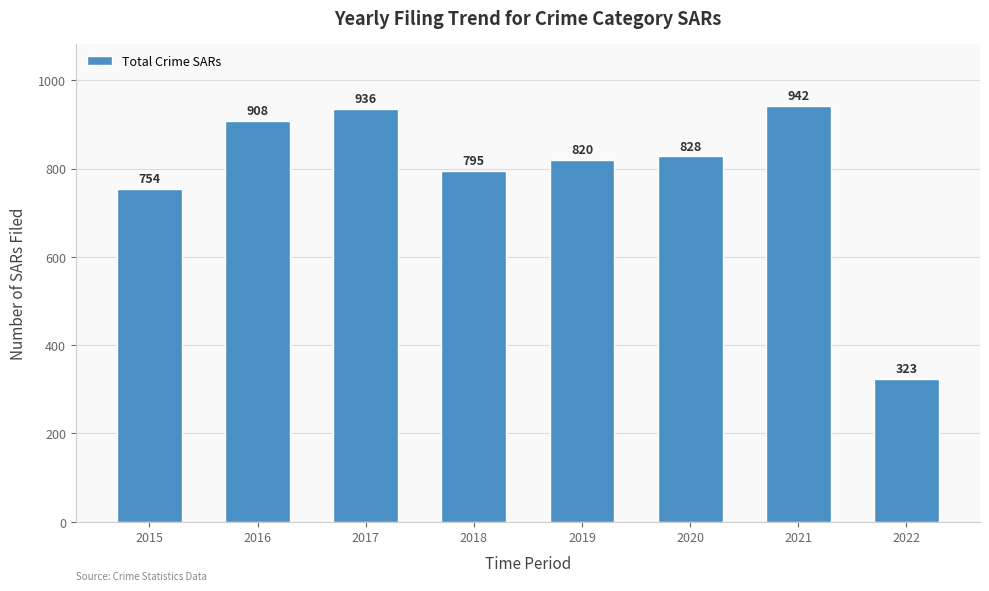

Which label corresponds to the largest value in the chart?

2021